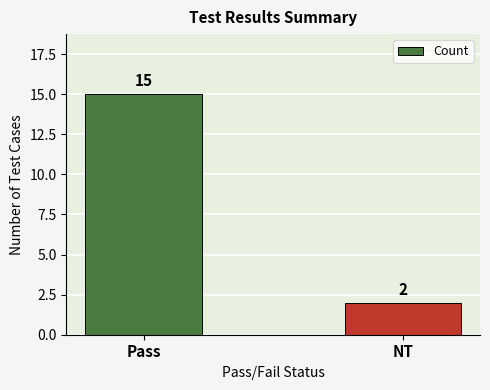

What is the sum of the values at NT and Pass?

17